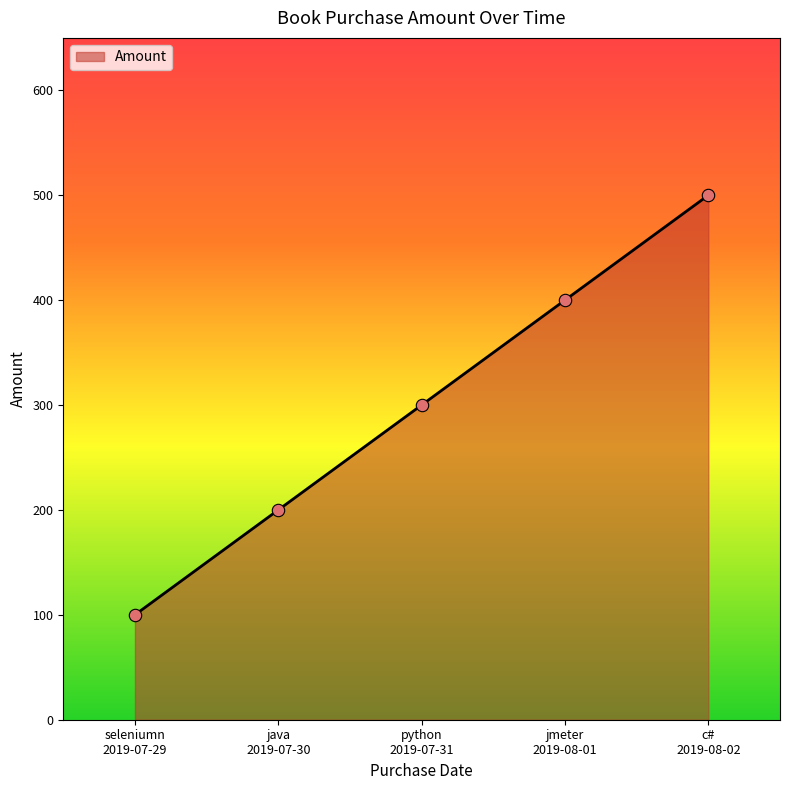

What is the change in value from python
2019-07-31 to jmeter
2019-08-01?

+100